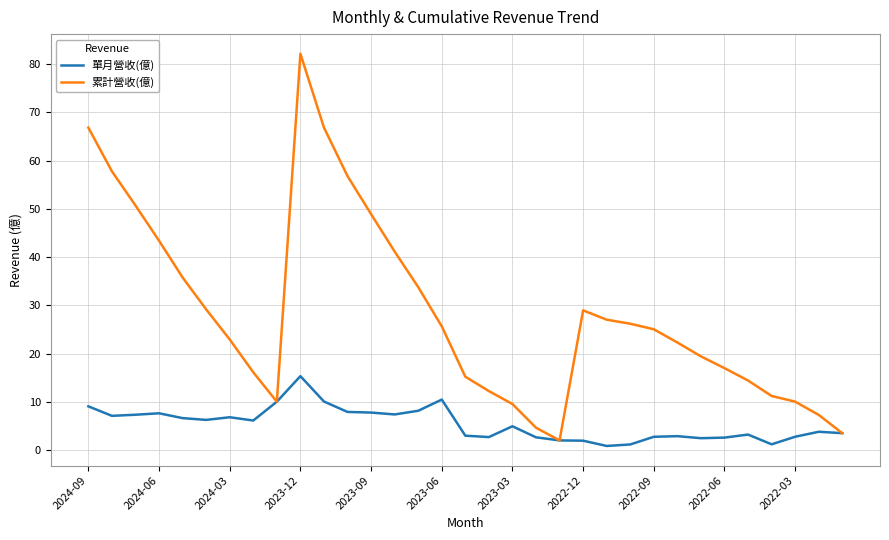

List the series in order of their overall mean, lowest first.

單月營收(億), 累計營收(億)